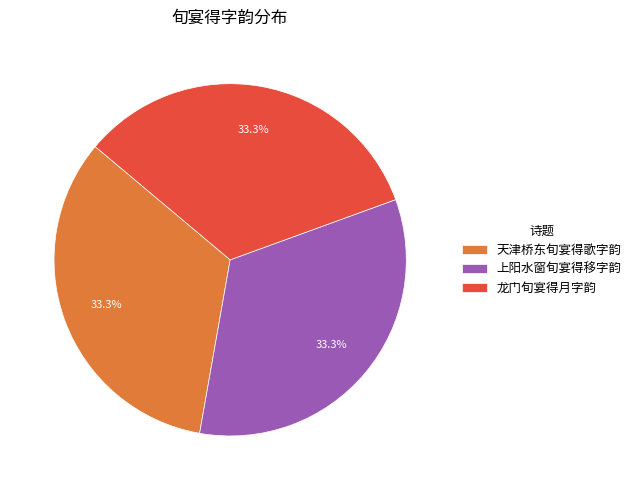

Is the sum of 上阳水窗旬宴得移字韵 and 龙门旬宴得月字韵 greater than half?

Yes